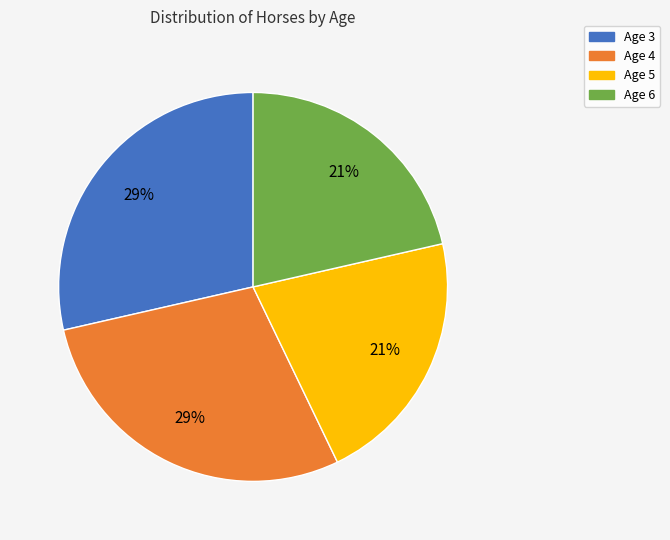

What percentage is the Age 5 slice, to the nearest percent?

21%